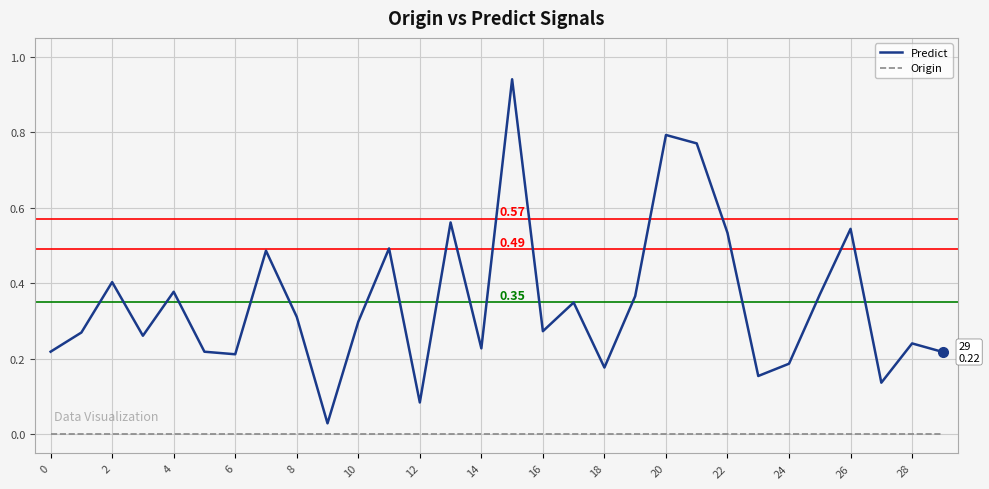

Which series has the largest total across all categories?

Predict